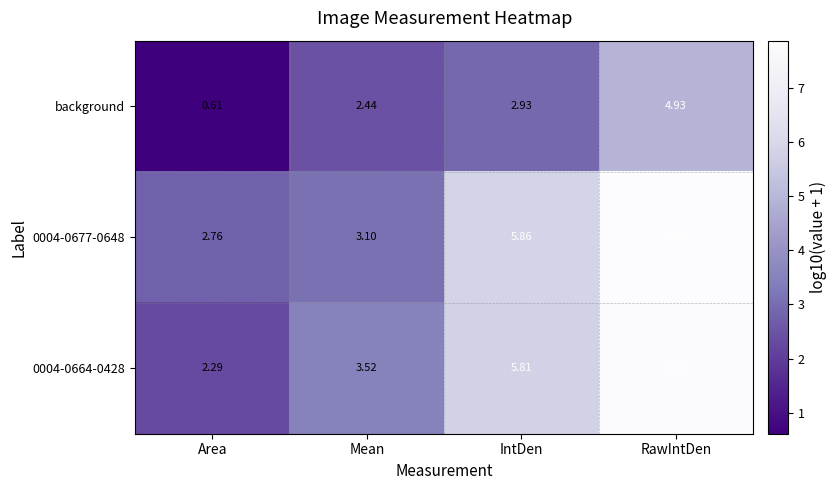

Which label corresponds to the smallest value in the chart?

Area